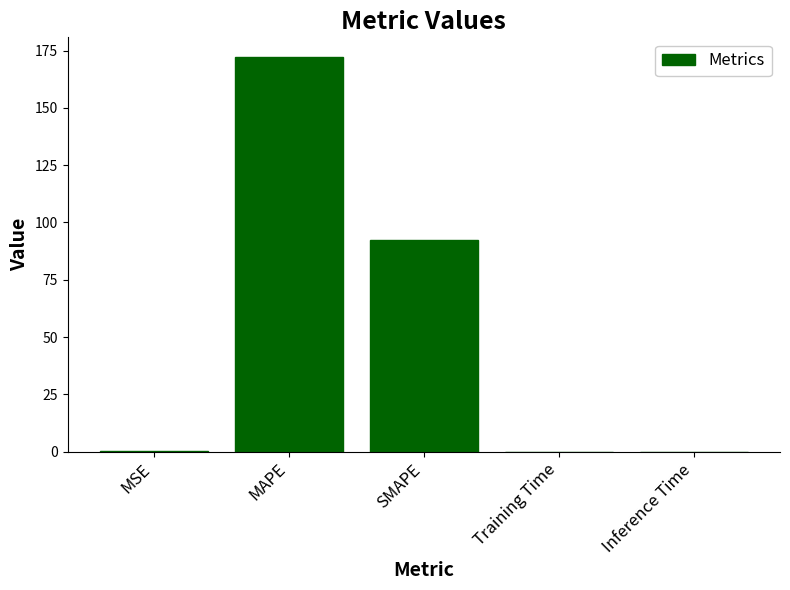

At which label is the value closest to 86?

SMAPE